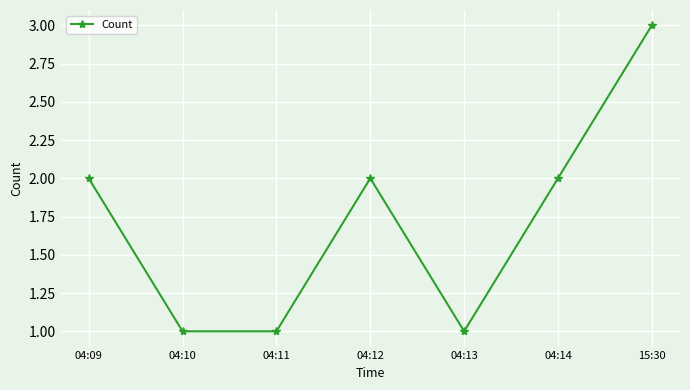

Is it true that the value at 04:13 is 1?

True